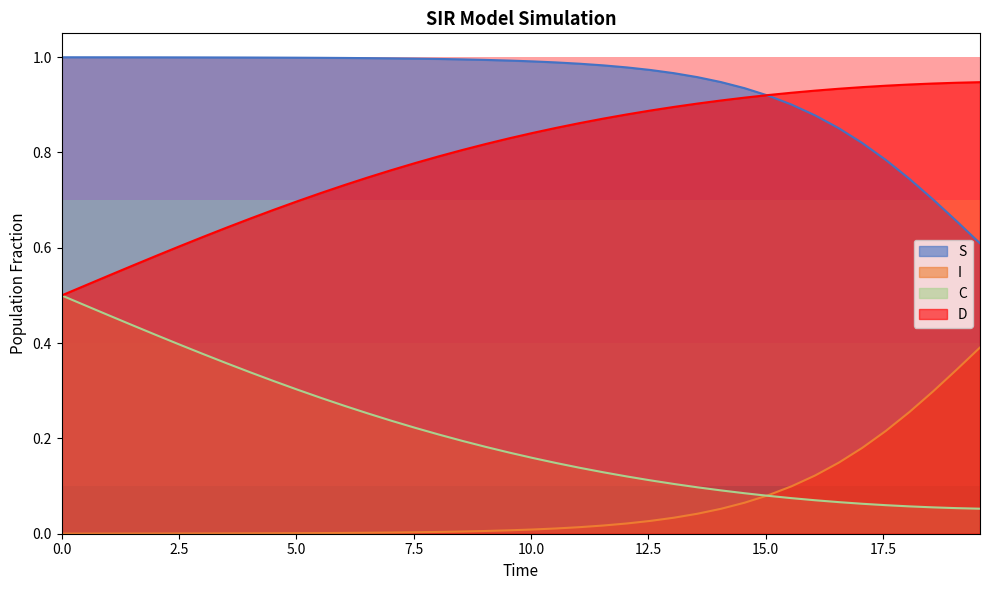

How many lines are shown in the chart?

4